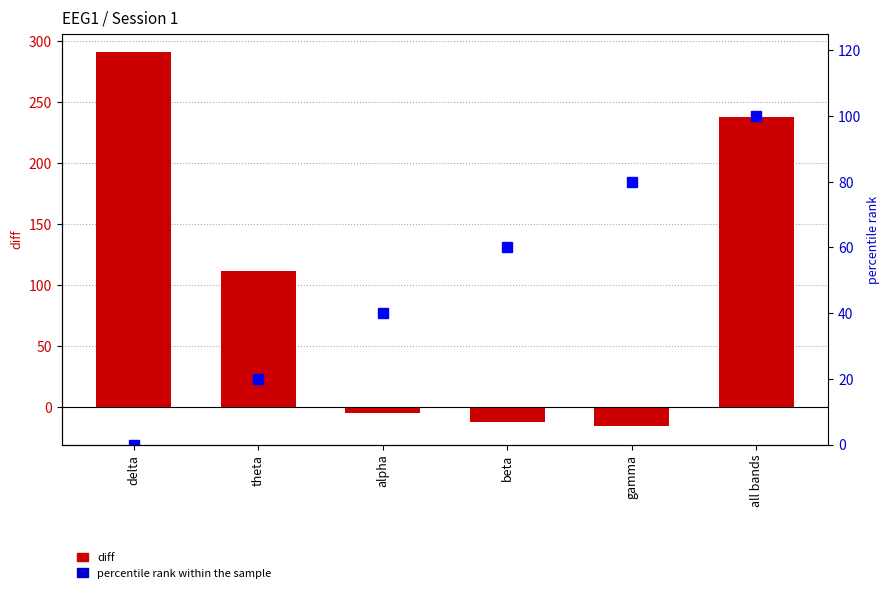

What is the minimum value shown in the chart?

-15.1